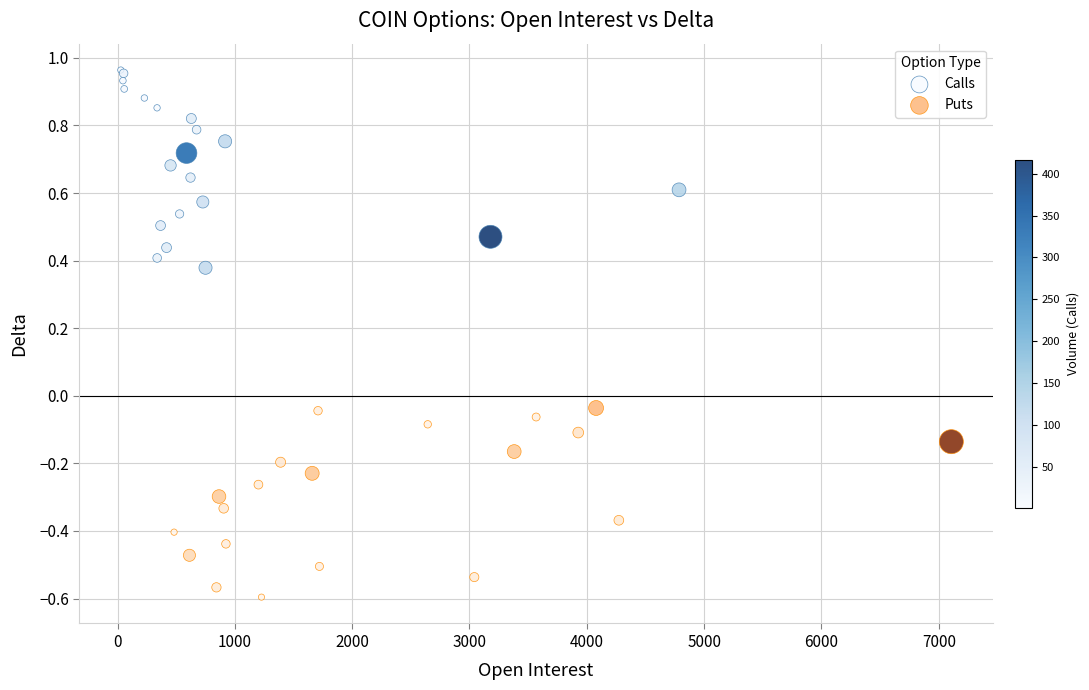

Which series reaches the minimum Y coordinate?

Puts